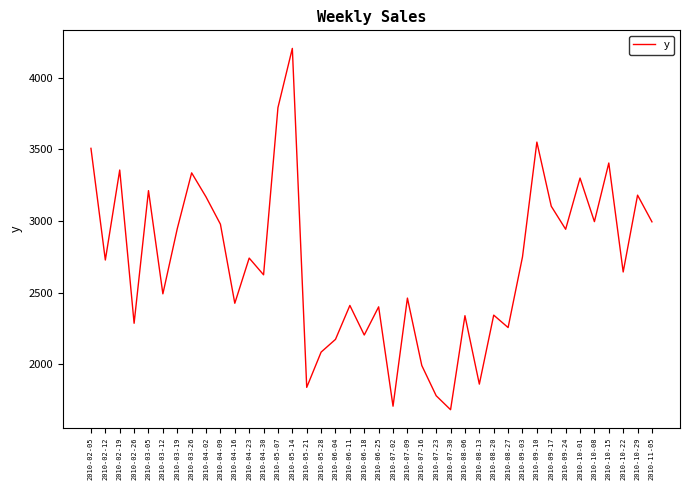

What position from the right is 2010-09-10?

9